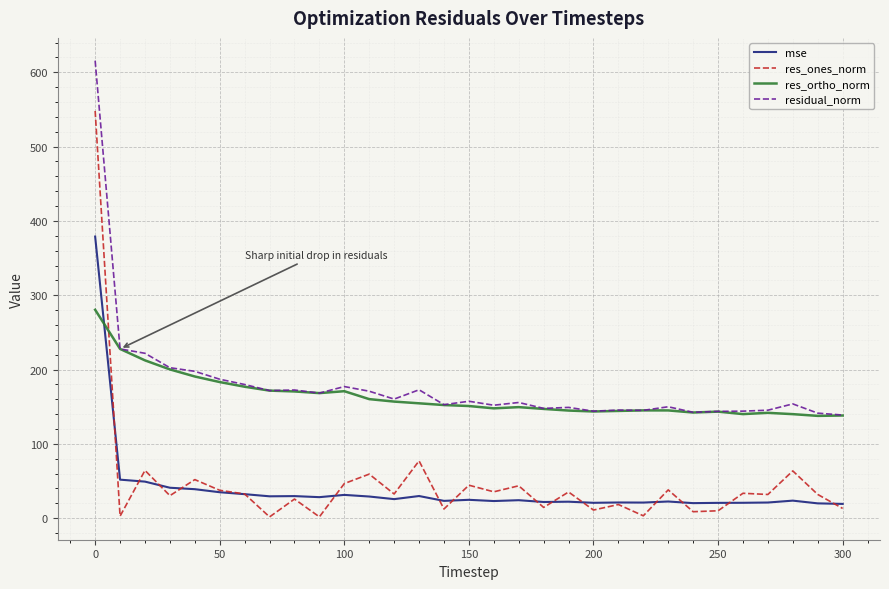

Which series has the largest total across all categories?

residual_norm